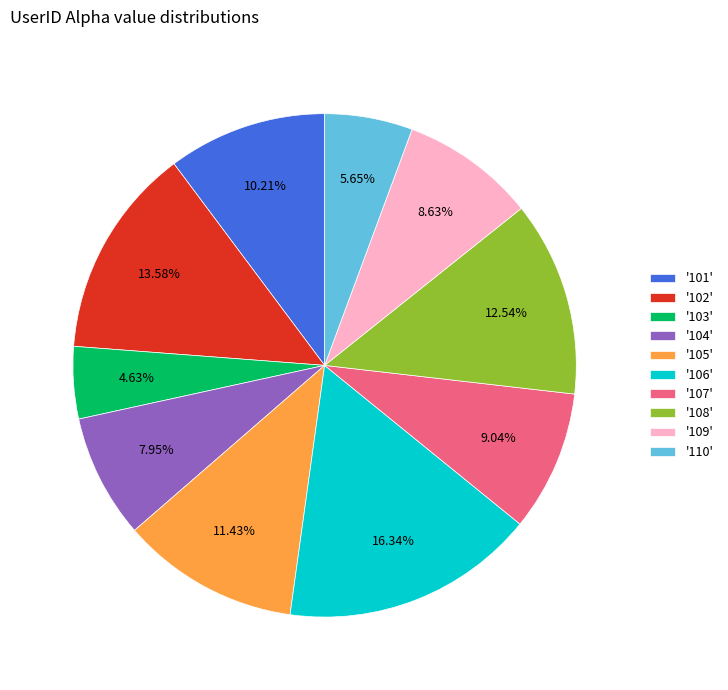

What is the ratio of the value at '107' to the value at '110'?

1.6